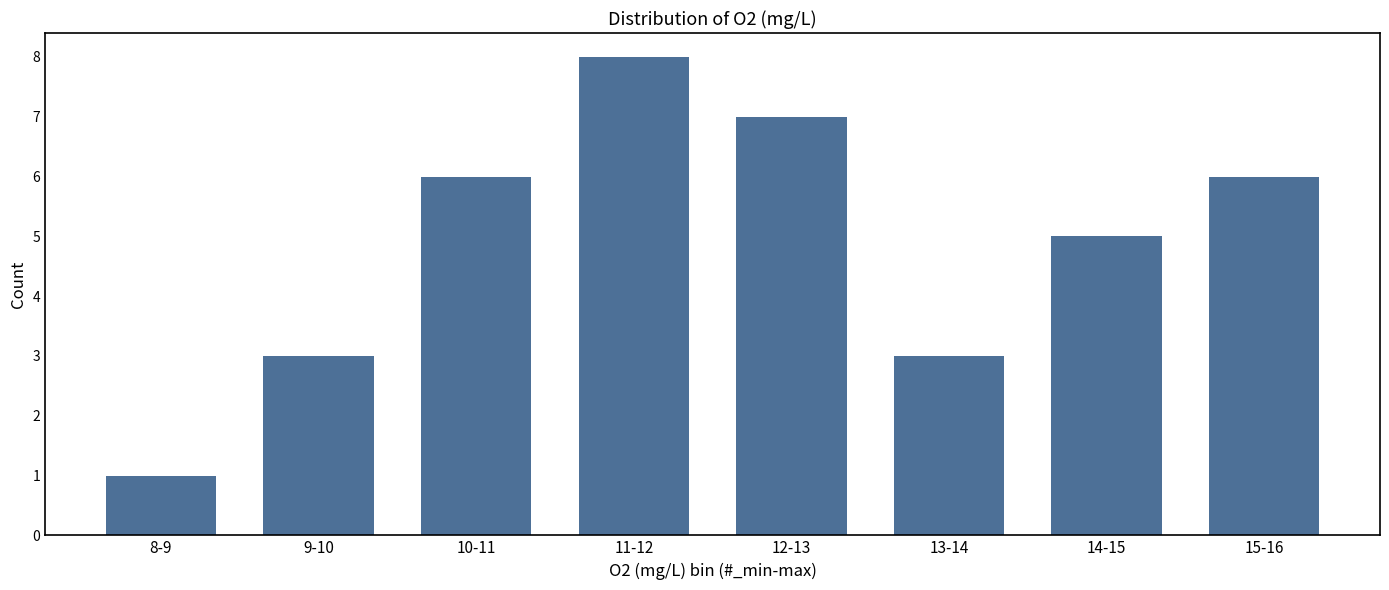

Reading right to left, transcribe all the data shown in this chart.

6	5	3	7	8	6	3	1